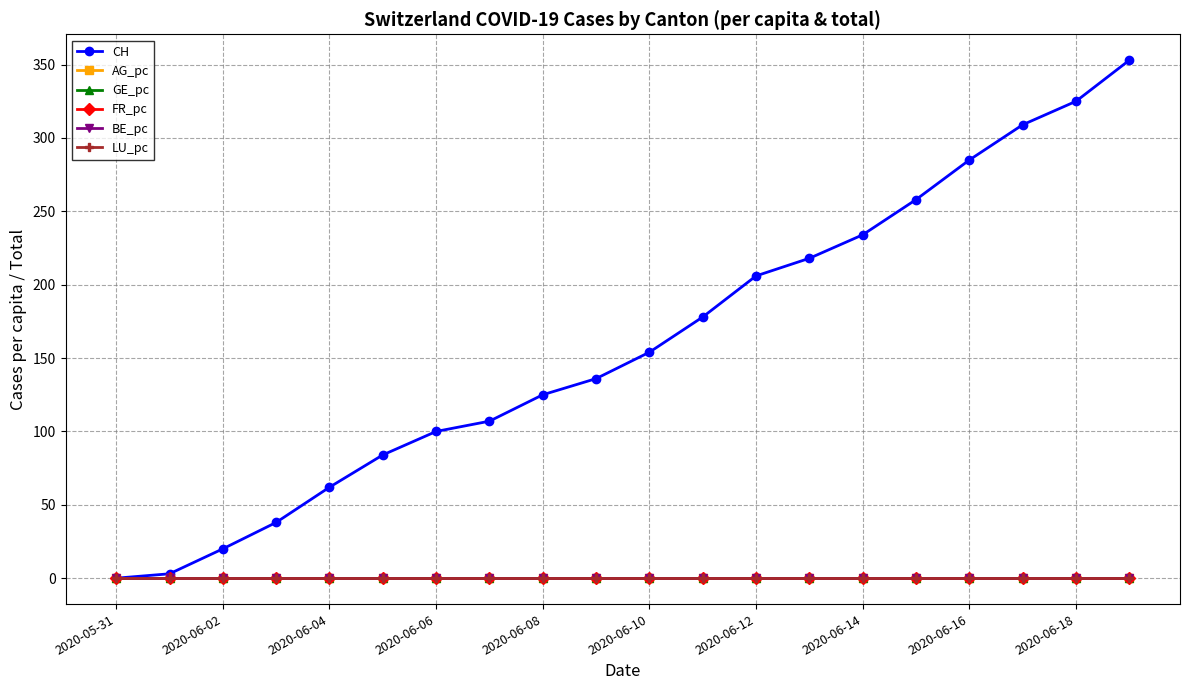

How many data points does each series have?

20